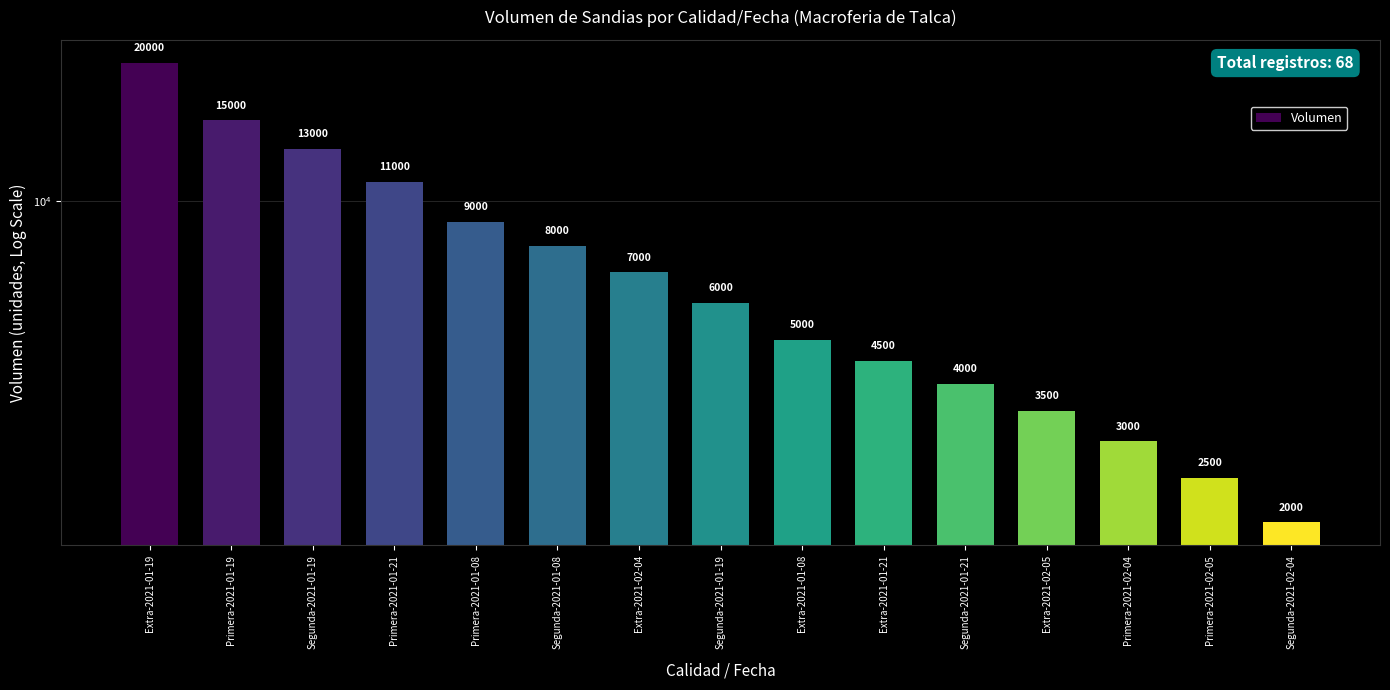

At which category does the chart reach its peak across all series?

Extra-2021-01-19